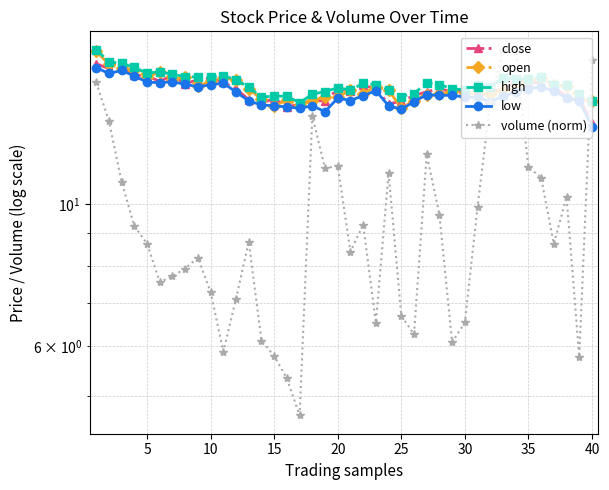

What are all the series names shown in the legend?

close, open, high, low, volume (norm)